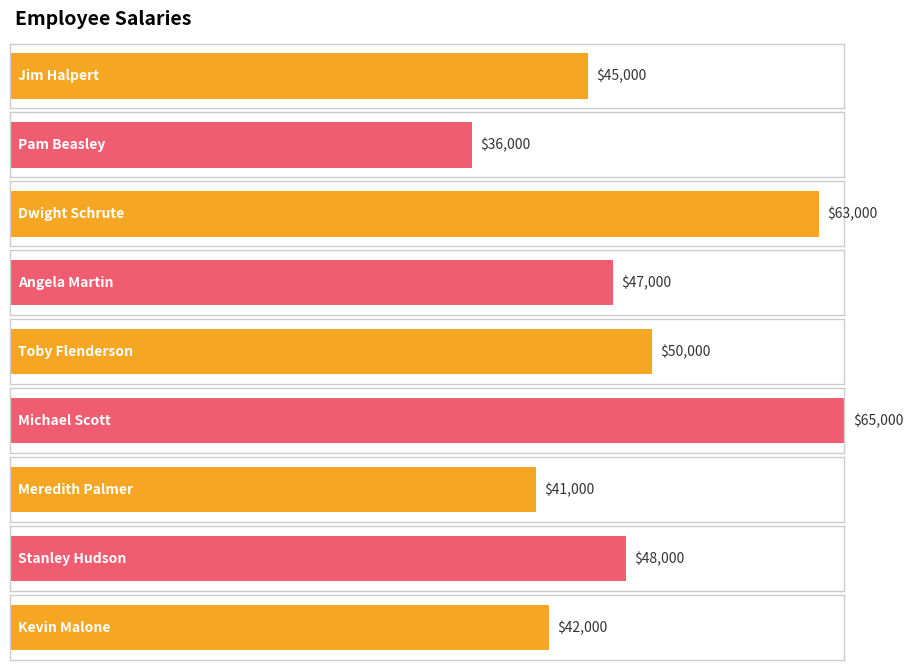

Reading left to right, list all the values displayed in this chart.

45000	36000	63000	47000	50000	65000	41000	48000	42000